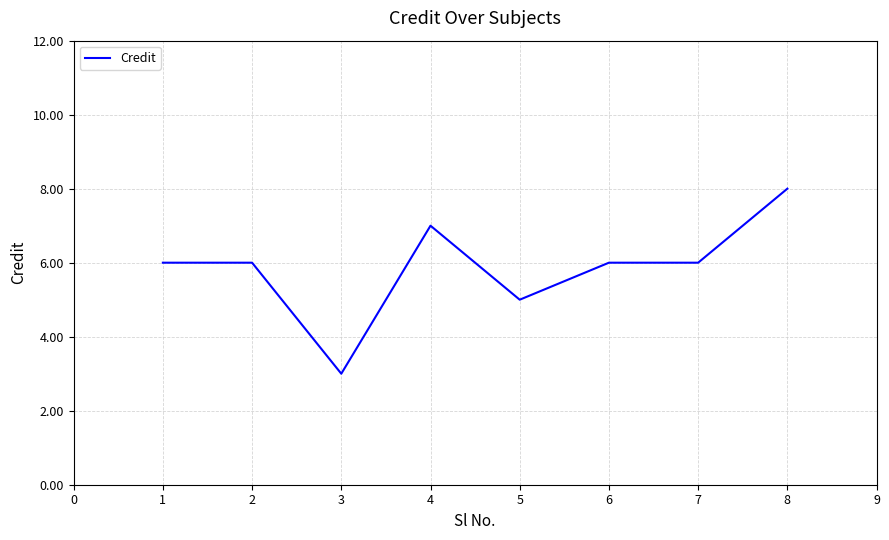

What is the minimum value shown in the chart?

3